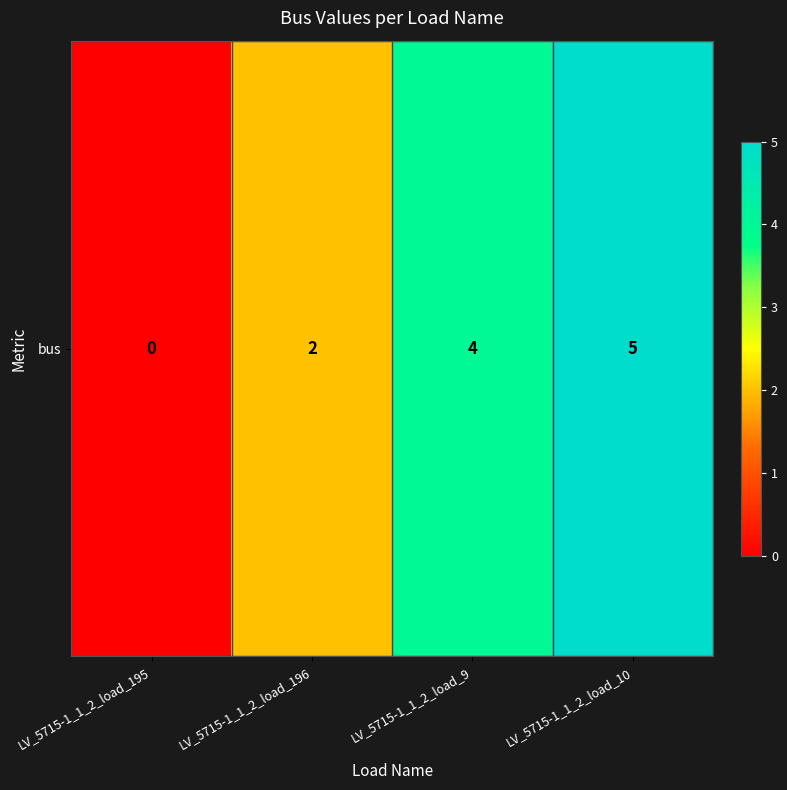

Rank the categories by value from highest to lowest.

LV_5715-1_1_2_load_10, LV_5715-1_1_2_load_9, LV_5715-1_1_2_load_196, LV_5715-1_1_2_load_195